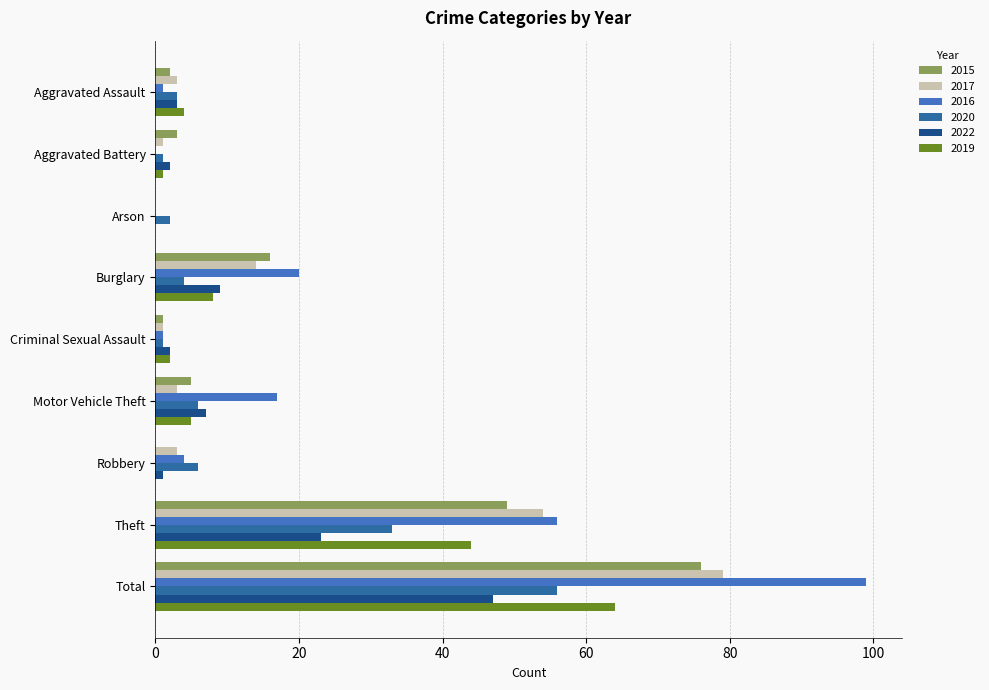

Is the value of 2022 at Motor Vehicle Theft greater than the value of 2017 at Robbery?

Yes